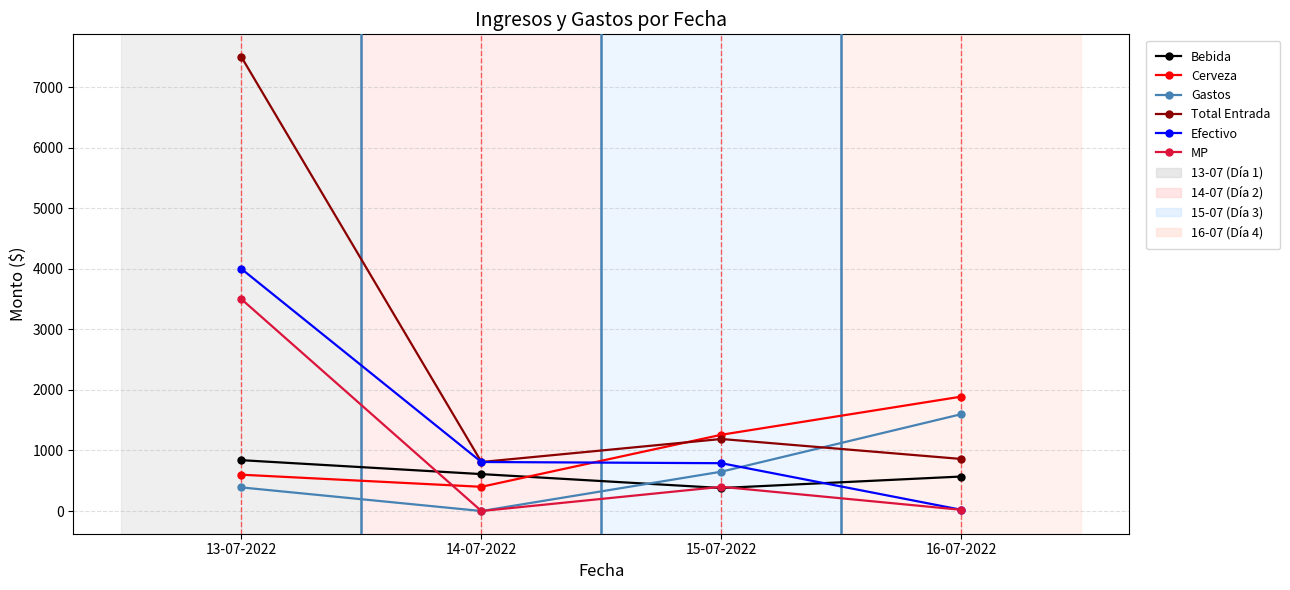

Read the Cerveza value at 14-07-2022.

400